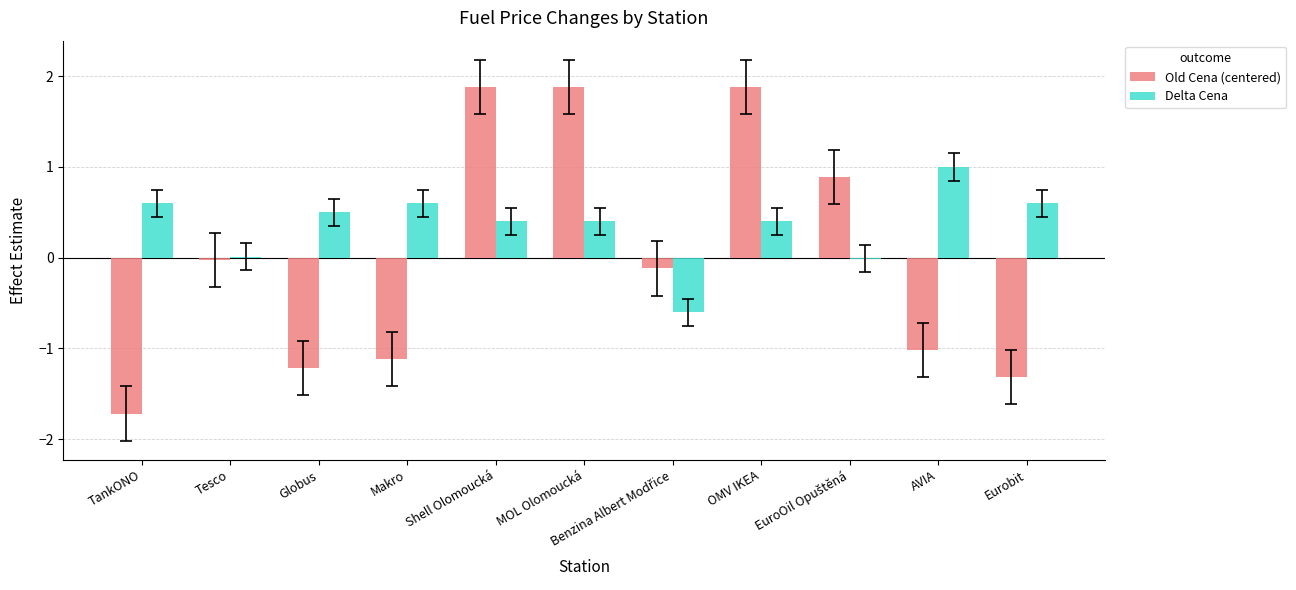

What is the sum of all Delta Cena values?

3.9